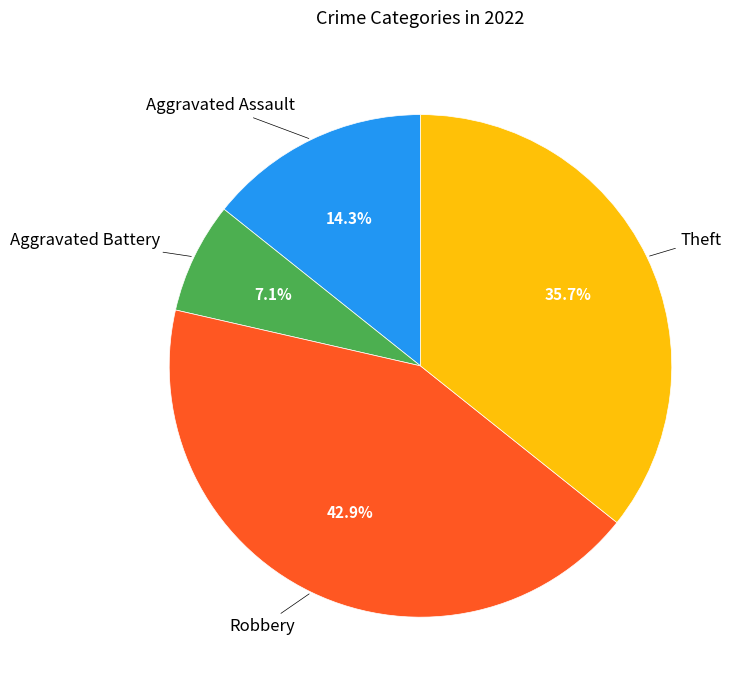

Is there any slice that represents more than half of the pie?

No